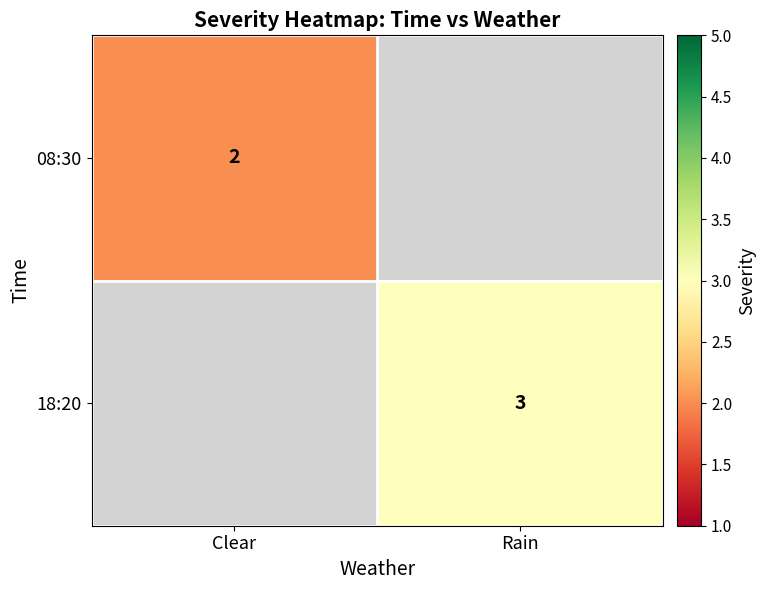

True or false: 08:30 has a value of 3 at Clear.

False